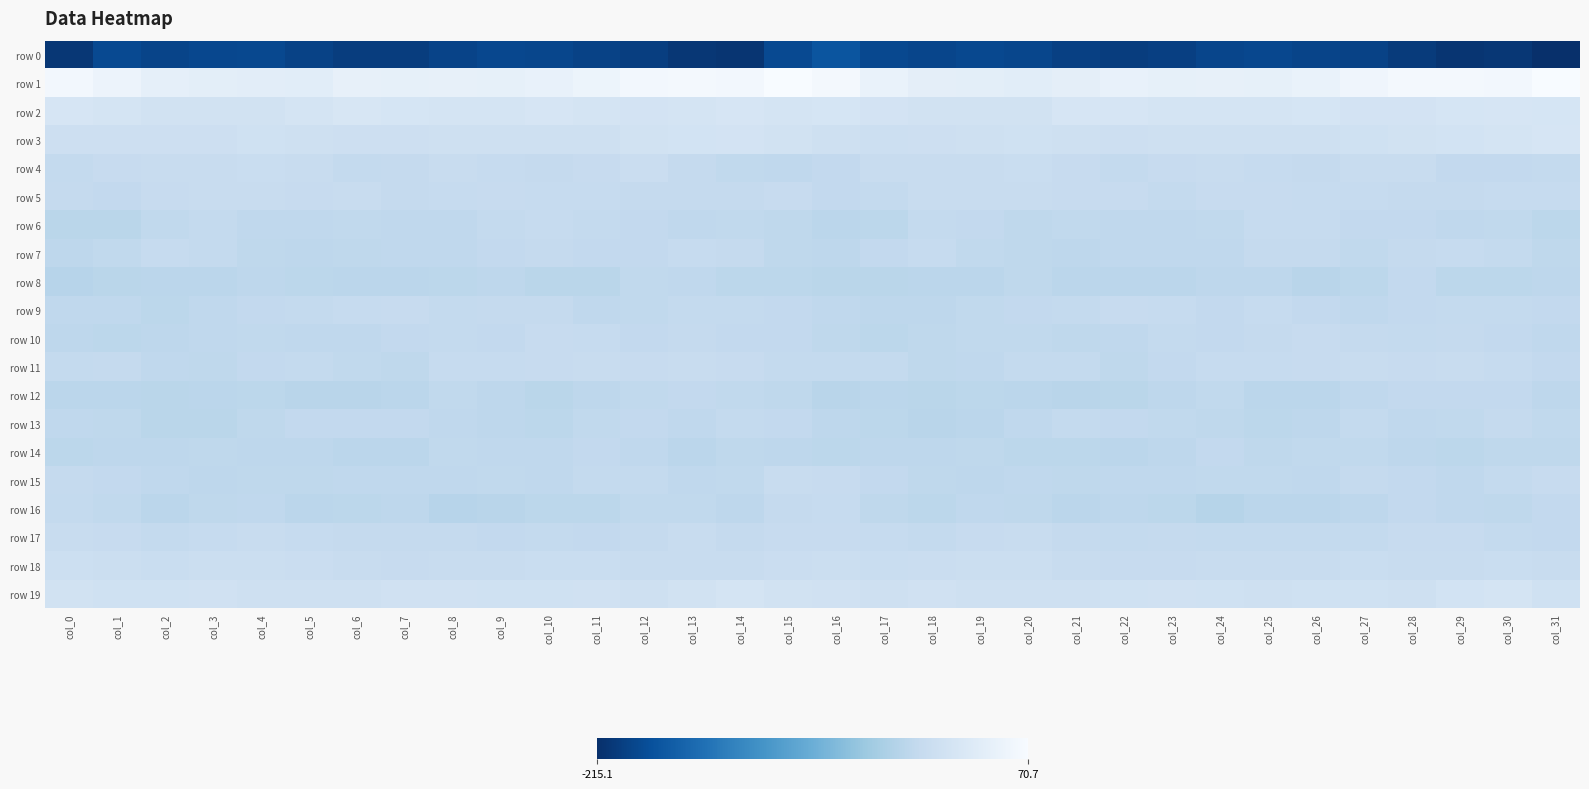

Reading right to left, transcribe all the data shown in this chart.

row 0: col_31=-215.1	col_30=-206.5	col_29=-209.0	col_28=-202.5	col_27=-194.9	col_26=-191.8	col_25=-188.7	col_24=-191.5	col_23=-198.0	col_22=-200.6	col_21=-196.2	col_20=-189.9	col_19=-187.8	col_18=-191.6	col_17=-187.8	col_16=-174.2	col_15=-186.9	col_14=-208.9	col_13=-207.1	col_12=-198.8	col_11=-194.3	col_10=-189.7	col_9=-189.1	col_8=-193.5	col_7=-200.2	col_6=-199.5	col_5=-194.1	col_4=-187.9	col_3=-189.0	col_2=-192.1	col_1=-186.3	col_0=-207.1
row 1: col_31=70.7	col_30=63.8	col_29=65.1	col_28=64.2	col_27=59.5	col_26=51.1	col_25=47.1	col_24=47.8	col_23=46.4	col_22=48.4	col_21=42.9	col_20=39.8	col_19=41.9	col_18=43.1	col_17=51.5	col_16=65.4	col_15=70.2	col_14=63.6	col_13=65.5	col_12=63.2	col_11=55.8	col_10=49.1	col_9=47.0	col_8=47.8	col_7=46.7	col_6=47.5	col_5=40.2	col_4=41.0	col_3=42.0	col_2=45.1	col_1=54.2	col_0=63.7
row 2: col_31=21.9	col_30=23.1	col_29=21.7	col_28=19.3	col_27=19.3	col_26=22.6	col_25=21.4	col_24=20.2	col_23=21.2	col_22=23.7	col_21=22.8	col_20=17.0	col_19=15.8	col_18=15.1	col_17=19.0	col_16=22.3	col_15=21.3	col_14=23.3	col_13=20.6	col_12=19.1	col_11=19.9	col_10=23.0	col_9=20.4	col_8=20.6	col_7=21.8	col_6=24.5	col_5=20.5	col_4=15.9	col_3=15.8	col_2=15.3	col_1=21.2	col_0=23.5
row 3: col_31=23.0	col_30=20.3	col_29=18.0	col_28=16.1	col_27=12.9	col_26=11.0	col_25=12.1	col_24=11.5	col_23=10.4	col_22=10.0	col_21=10.6	col_20=13.0	col_19=11.2	col_18=9.8	col_17=9.3	col_16=10.8	col_15=16.1	col_14=19.1	col_13=17.5	col_12=15.1	col_11=11.1	col_10=12.0	col_9=11.8	col_8=11.4	col_7=9.8	col_6=10.1	col_5=11.7	col_4=12.8	col_3=10.2	col_2=9.5	col_1=9.8	col_0=9.5
row 4: col_31=-2.8	col_30=-3.9	col_29=-3.1	col_28=3.6	col_27=3.7	col_26=-1.3	col_25=-0.1	col_24=2.0	col_23=0.5	col_22=-2.6	col_21=0.4	col_20=3.9	col_19=3.2	col_18=2.9	col_17=1.5	col_16=-3.0	col_15=-5.6	col_14=-4.6	col_13=-0.8	col_12=5.0	col_11=1.0	col_10=-0.8	col_9=0.3	col_8=2.5	col_7=-1.4	col_6=-2.3	col_5=2.4	col_4=3.8	col_3=2.9	col_2=2.8	col_1=1.1	col_0=-2.0
row 5: col_31=-0.6	col_30=0.1	col_29=-1.5	col_28=-1.4	col_27=-0.2	col_26=-0.6	col_25=1.0	col_24=0.4	col_23=-2.0	col_22=0.8	col_21=1.4	col_20=1.8	col_19=2.7	col_18=2.3	col_17=-2.6	col_16=-3.1	col_15=0.5	col_14=-1.4	col_13=-1.2	col_12=-1.3	col_11=-0.4	col_10=-0.1	col_9=1.3	col_8=-0.6	col_7=-1.4	col_6=1.5	col_5=1.2	col_4=2.4	col_3=2.8	col_2=0.9	col_1=-3.4	col_0=-1.2
row 6: col_31=-9.1	col_30=-4.8	col_29=-6.0	col_28=-3.9	col_27=-3.5	col_26=-0.5	col_25=-0.4	col_24=-5.2	col_23=-6.1	col_22=-5.4	col_21=-5.0	col_20=-7.0	col_19=-3.4	col_18=-2.8	col_17=-9.6	col_16=-10.6	col_15=-7.3	col_14=-5.1	col_13=-5.3	col_12=-3.9	col_11=-2.9	col_10=0.4	col_9=-2.4	col_8=-5.8	col_7=-5.9	col_6=-5.0	col_5=-5.8	col_4=-6.2	col_3=-2.2	col_2=-4.9	col_1=-11.4	col_0=-10.9
row 7: col_31=-6.9	col_30=-1.9	col_29=-0.2	col_28=-1.7	col_27=-4.8	col_26=-1.4	col_25=-1.8	col_24=-5.8	col_23=-5.9	col_22=-5.7	col_21=-7.6	col_20=-7.0	col_19=-4.5	col_18=0.3	col_17=-3.5	col_16=-8.1	col_15=-6.4	col_14=-0.8	col_13=-0.0	col_12=-3.6	col_11=-3.9	col_10=-1.0	col_9=-3.6	col_8=-5.6	col_7=-6.2	col_6=-6.3	col_5=-7.6	col_4=-6.5	col_3=-2.3	col_2=-0.4	col_1=-5.1	col_0=-8.2
row 8: col_31=-8.4	col_30=-8.8	col_29=-8.6	col_28=-3.9	col_27=-8.9	col_26=-12.8	col_25=-8.5	col_24=-8.3	col_23=-9.8	col_22=-10.1	col_21=-10.3	col_20=-7.2	col_19=-10.0	col_18=-10.1	col_17=-11.4	col_16=-11.6	col_15=-9.4	col_14=-9.4	col_13=-6.3	col_12=-4.9	col_11=-11.7	col_10=-11.3	col_9=-7.7	col_8=-9.1	col_7=-9.8	col_6=-10.6	col_5=-8.9	col_4=-7.9	col_3=-10.4	col_2=-10.7	col_1=-11.5	col_0=-13.4
row 9: col_31=-3.2	col_30=-2.1	col_29=-2.5	col_28=-3.7	col_27=-5.7	col_26=-3.8	col_25=-0.5	col_24=-3.0	col_23=-0.5	col_22=0.4	col_21=-2.1	col_20=-3.1	col_19=-4.2	col_18=-8.5	col_17=-7.5	col_16=-5.5	col_15=-4.0	col_14=-2.1	col_13=-2.8	col_12=-4.8	col_11=-6.1	col_10=-1.5	col_9=-1.6	col_8=-2.5	col_7=0.4	col_6=-0.4	col_5=-2.7	col_4=-3.6	col_3=-5.3	col_2=-9.3	col_1=-6.1	col_0=-5.5
row 10: col_31=-6.2	col_30=-4.0	col_29=-1.4	col_28=-2.3	col_27=-1.4	col_26=1.2	col_25=-1.8	col_24=-3.5	col_23=-2.0	col_22=-5.3	col_21=-6.6	col_20=-4.9	col_19=-4.4	col_18=-7.4	col_17=-9.5	col_16=-6.5	col_15=-3.9	col_14=-3.2	col_13=-0.9	col_12=-3.1	col_11=-0.0	col_10=0.7	col_9=-3.1	col_8=-2.6	col_7=-3.1	col_6=-6.3	col_5=-6.2	col_4=-4.4	col_3=-5.4	col_2=-8.5	col_1=-9.1	col_0=-7.6
row 11: col_31=-3.4	col_30=-0.3	col_29=2.9	col_28=1.4	col_27=1.5	col_26=1.2	col_25=-0.2	col_24=-0.3	col_23=-4.0	col_22=-7.0	col_21=-2.9	col_20=-2.9	col_19=-5.6	col_18=-6.7	col_17=-2.9	col_16=-1.9	col_15=-2.3	col_14=1.1	col_13=2.6	col_12=1.3	col_11=1.5	col_10=0.6	col_9=-0.5	col_8=-0.7	col_7=-6.7	col_6=-5.2	col_5=-2.5	col_4=-3.8	col_3=-6.7	col_2=-5.5	col_1=-1.5	col_0=-2.2
row 12: col_31=-7.9	col_30=-3.9	col_29=-4.0	col_28=-3.6	col_27=-5.8	col_26=-10.3	col_25=-10.0	col_24=-4.8	col_23=-8.2	col_22=-11.8	col_21=-12.5	col_20=-10.2	col_19=-9.0	col_18=-11.1	col_17=-10.6	col_16=-12.3	col_15=-7.2	col_14=-4.1	col_13=-3.5	col_12=-4.1	col_11=-7.7	col_10=-11.0	col_9=-7.9	col_8=-5.0	col_7=-10.2	col_6=-12.1	col_5=-12.2	col_4=-9.0	col_3=-10.0	col_2=-10.8	col_1=-9.9	col_0=-10.4
row 13: col_31=-4.2	col_30=-1.2	col_29=-4.9	col_28=-6.0	col_27=-2.7	col_26=-7.7	col_25=-9.4	col_24=-6.8	col_23=-4.6	col_22=-3.6	col_21=-2.9	col_20=-5.5	col_19=-10.0	col_18=-12.0	col_17=-9.4	col_16=-7.8	col_15=-3.2	col_14=-2.1	col_13=-6.2	col_12=-4.0	col_11=-4.1	col_10=-9.0	col_9=-8.3	col_8=-6.0	col_7=-4.0	col_6=-3.1	col_5=-3.4	col_4=-7.1	col_3=-11.1	col_2=-11.4	col_1=-7.2	col_0=-5.5
row 14: col_31=-6.4	col_30=-6.7	col_29=-9.2	col_28=-8.2	col_27=-4.4	col_26=-4.3	col_25=-6.3	col_24=-4.0	col_23=-7.9	col_22=-10.4	col_21=-8.7	col_20=-8.8	col_19=-7.0	col_18=-7.5	col_17=-8.2	col_16=-8.8	col_15=-7.9	col_14=-7.1	col_13=-10.0	col_12=-6.0	col_11=-4.0	col_10=-5.3	col_9=-5.5	col_8=-4.5	col_7=-9.7	col_6=-9.8	col_5=-8.5	col_4=-8.3	col_3=-6.4	col_2=-8.4	col_1=-7.8	col_0=-9.1
row 15: col_31=1.2	col_30=-2.4	col_29=-6.2	col_28=-4.1	col_27=-1.6	col_26=-5.3	col_25=-5.0	col_24=-5.0	col_23=-6.0	col_22=-5.8	col_21=-6.7	col_20=-6.3	col_19=-8.0	col_18=-6.6	col_17=-3.6	col_16=0.7	col_15=1.7	col_14=-4.5	col_13=-6.0	col_12=-2.7	col_11=-2.4	col_10=-6.1	col_9=-4.3	col_8=-5.5	col_7=-6.0	col_6=-6.3	col_5=-6.7	col_4=-6.6	col_3=-7.9	col_2=-5.6	col_1=-3.4	col_0=-1.1
row 16: col_31=-4.0	col_30=-6.4	col_29=-6.1	col_28=-3.9	col_27=-8.1	col_26=-9.9	col_25=-10.4	col_24=-14.7	col_23=-9.5	col_22=-8.3	col_21=-10.8	col_20=-6.8	col_19=-6.2	col_18=-9.2	col_17=-6.4	col_16=-0.4	col_15=-1.0	col_14=-7.5	col_13=-4.5	col_12=-5.0	col_11=-9.5	col_10=-9.6	col_9=-12.2	col_8=-13.7	col_7=-8.0	col_6=-9.6	col_5=-10.2	col_4=-5.5	col_3=-7.3	col_2=-9.7	col_1=-4.7	col_0=-1.9
row 17: col_31=-4.0	col_30=-2.4	col_29=1.0	col_28=0.5	col_27=-2.7	col_26=-2.8	col_25=-2.8	col_24=-2.5	col_23=-0.8	col_22=-1.9	col_21=-0.9	col_20=1.6	col_19=0.6	col_18=-2.1	col_17=-0.4	col_16=0.9	col_15=0.6	col_14=-1.4	col_13=2.0	col_12=-1.3	col_11=-3.0	col_10=-2.3	col_9=-3.1	col_8=-1.6	col_7=-1.2	col_6=-1.7	col_5=-0.3	col_4=1.8	col_3=-0.3	col_2=-2.6	col_1=0.6	col_0=1.6
row 18: col_31=3.7	col_30=4.1	col_29=2.7	col_28=3.4	col_27=4.2	col_26=3.7	col_25=3.1	col_24=2.3	col_23=1.0	col_22=0.7	col_21=3.7	col_20=7.5	col_19=7.1	col_18=5.9	col_17=4.6	col_16=6.7	col_15=5.5	col_14=3.6	col_13=3.0	col_12=3.6	col_11=3.8	col_10=3.9	col_9=2.6	col_8=1.7	col_7=0.4	col_6=1.9	col_5=5.0	col_4=7.8	col_3=7.2	col_2=4.1	col_1=6.1	col_0=9.1
row 19: col_31=13.0	col_30=20.3	col_29=17.3	col_28=12.3	col_27=13.2	col_26=13.7	col_25=12.7	col_24=13.6	col_23=14.5	col_22=12.8	col_21=11.2	col_20=11.1	col_19=12.4	col_18=14.5	col_17=12.1	col_16=13.9	col_15=17.0	col_14=20.1	col_13=15.1	col_12=11.9	col_11=13.9	col_10=13.0	col_9=12.9	col_8=14.0	col_7=14.1	col_6=11.8	col_5=11.5	col_4=10.9	col_3=14.3	col_2=12.7	col_1=13.3	col_0=17.1